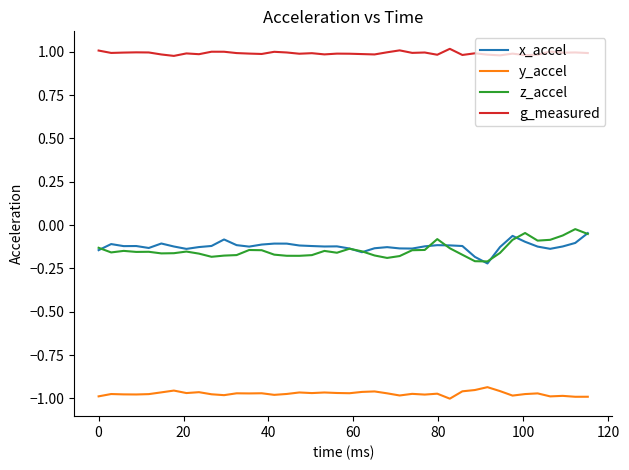

True or false: y_accel and x_accel cross at least once.

False